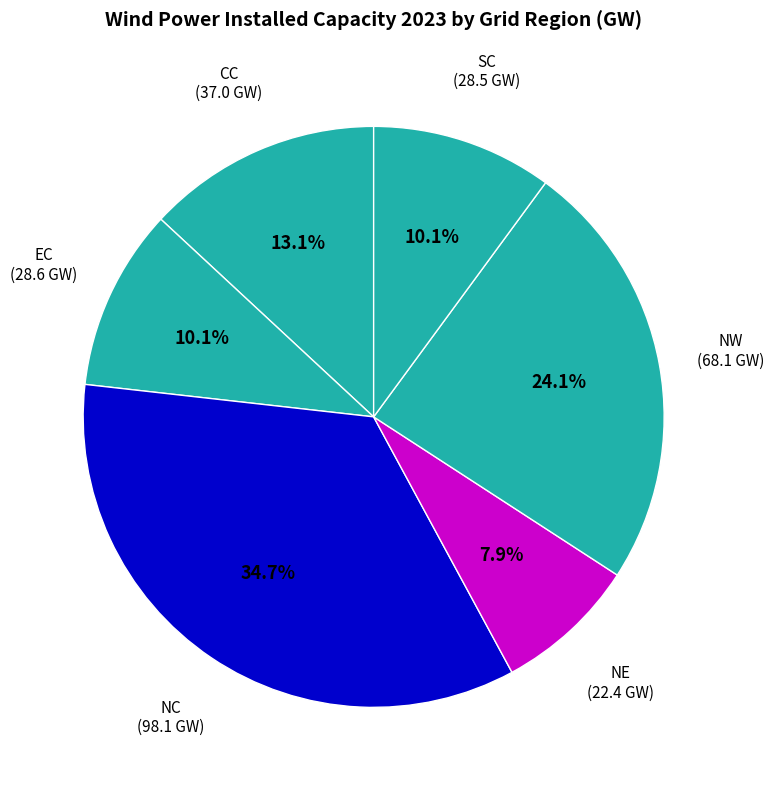

How many slices are in this pie chart?

6